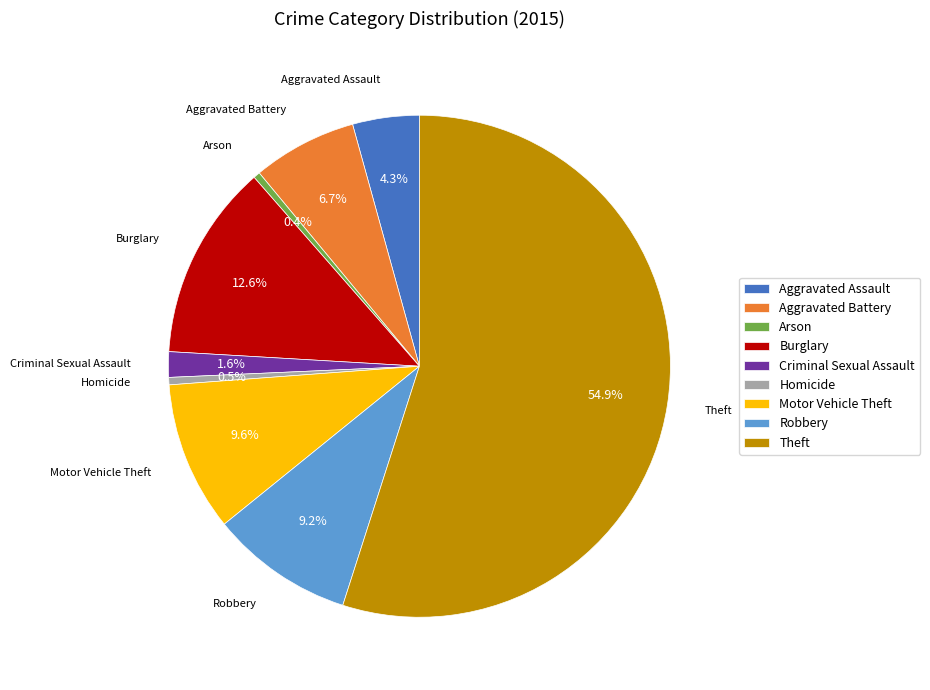

To the nearest percent, what is the difference between the Motor Vehicle Theft and Criminal Sexual Assault slice percentages?

8%